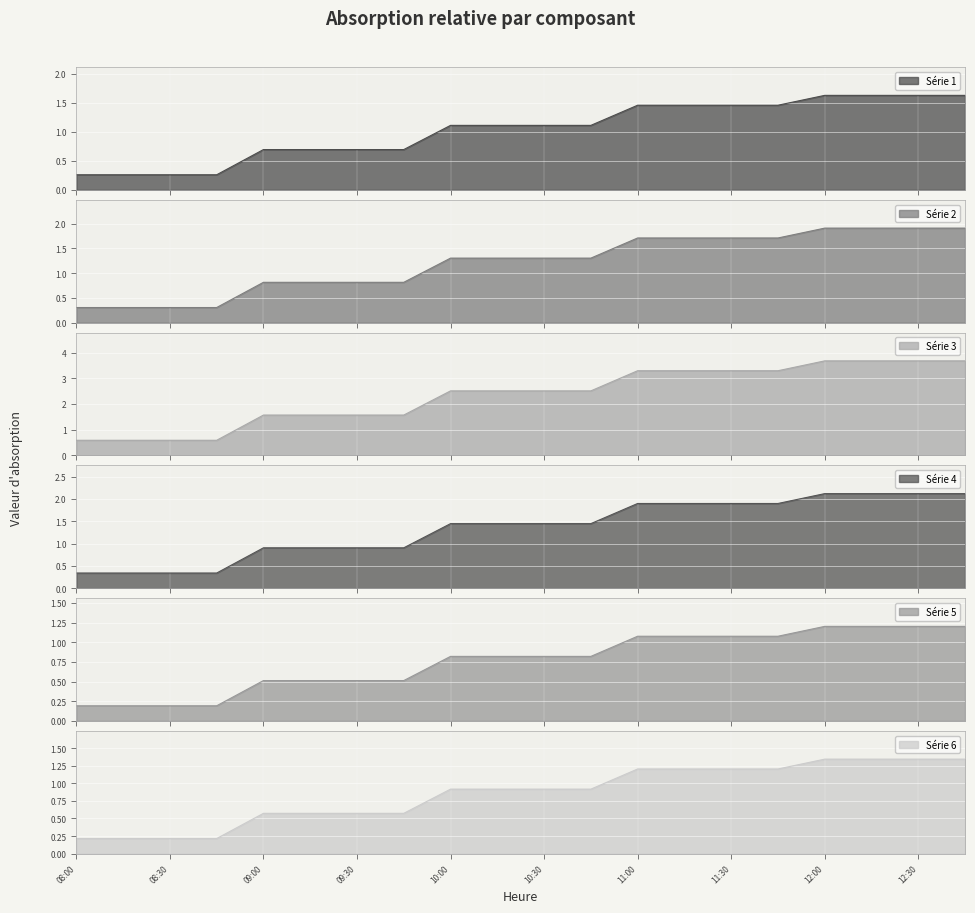

What is the maximum value shown in the chart?

3.7